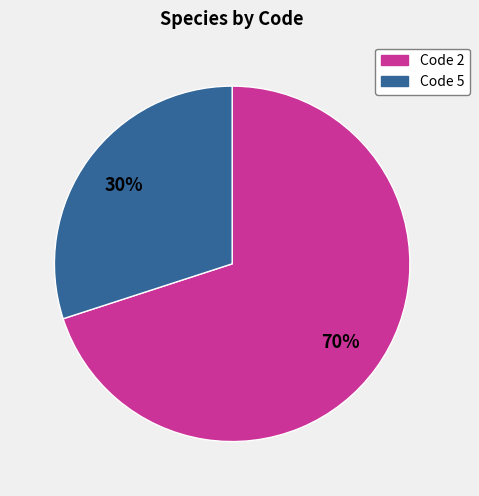

To the nearest percent, what is the average slice percentage?

50%